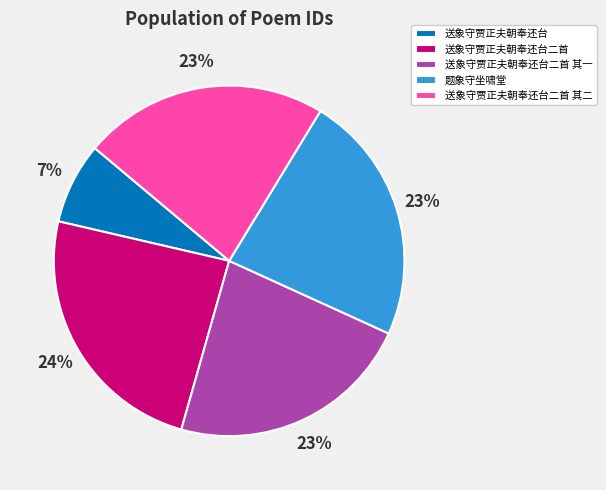

Which category has the biggest portion of the pie?

送象守贾正夫朝奉还台二首